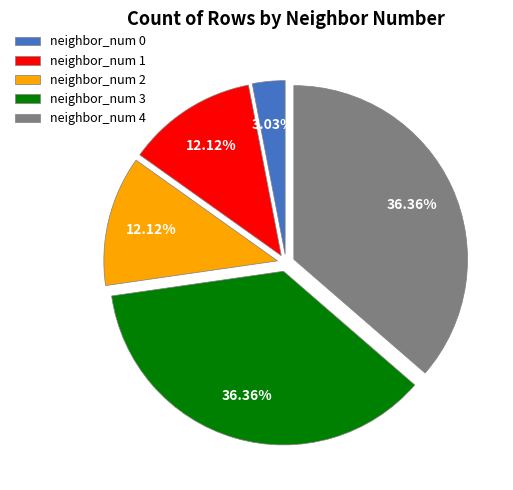

Does any single category account for the majority?

No